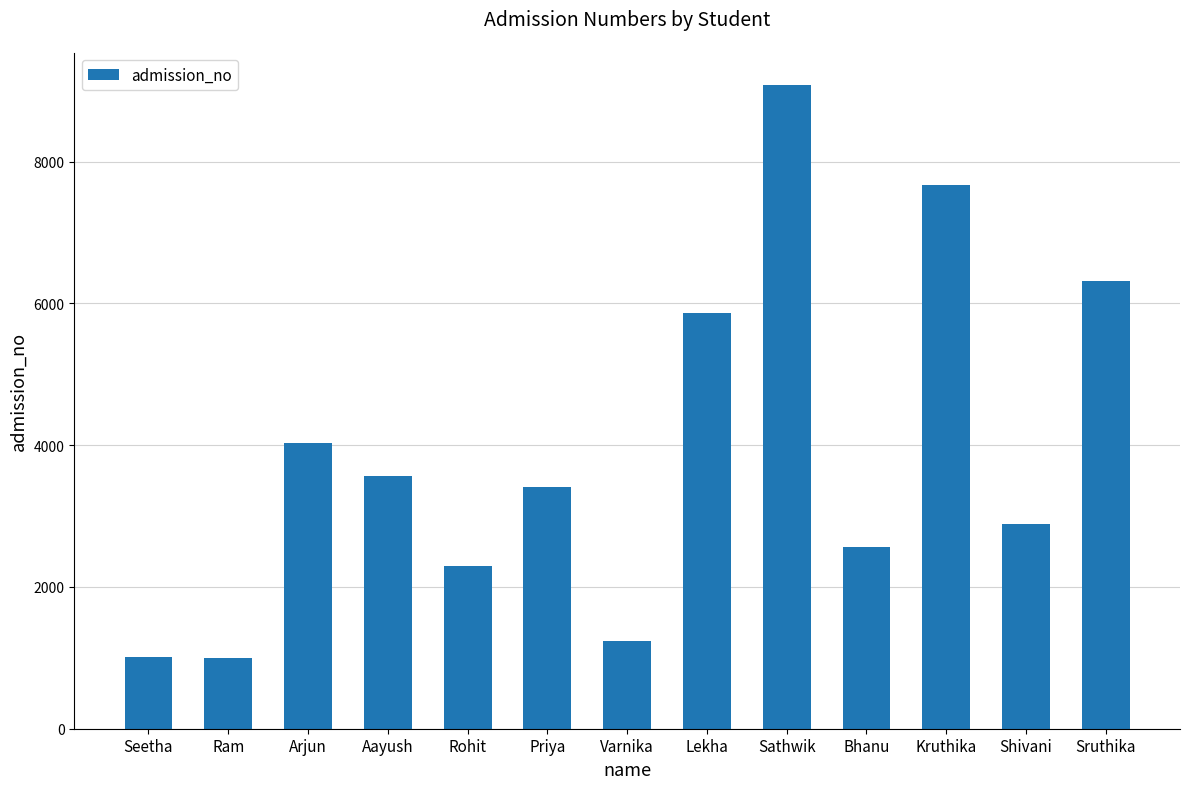

What value does the data have at Shivani?

2894